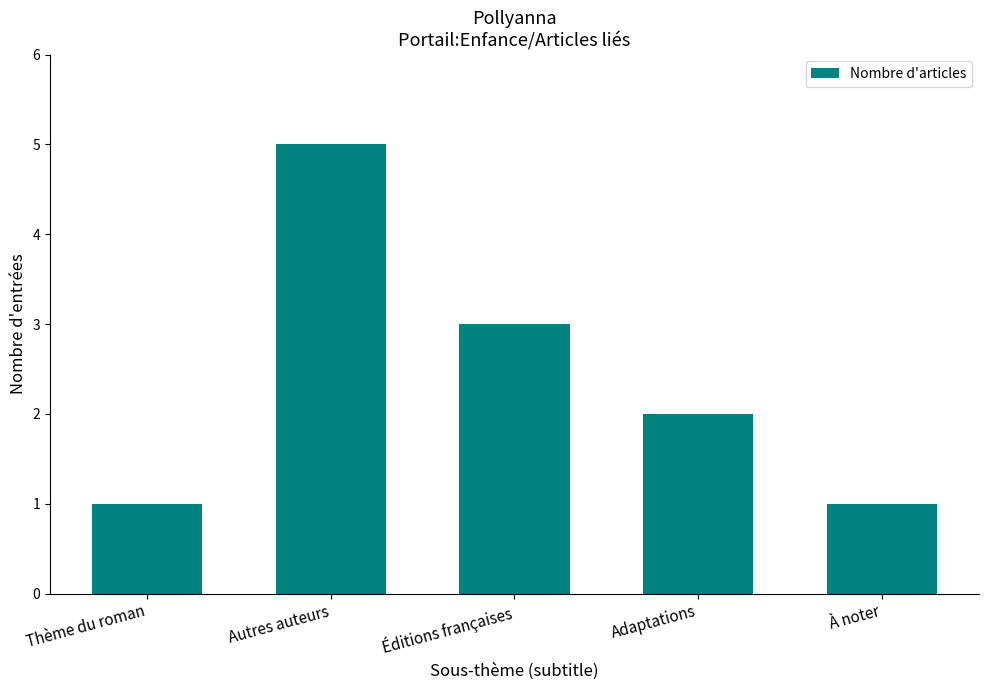

True or false: the data shows 4 at Éditions françaises.

False